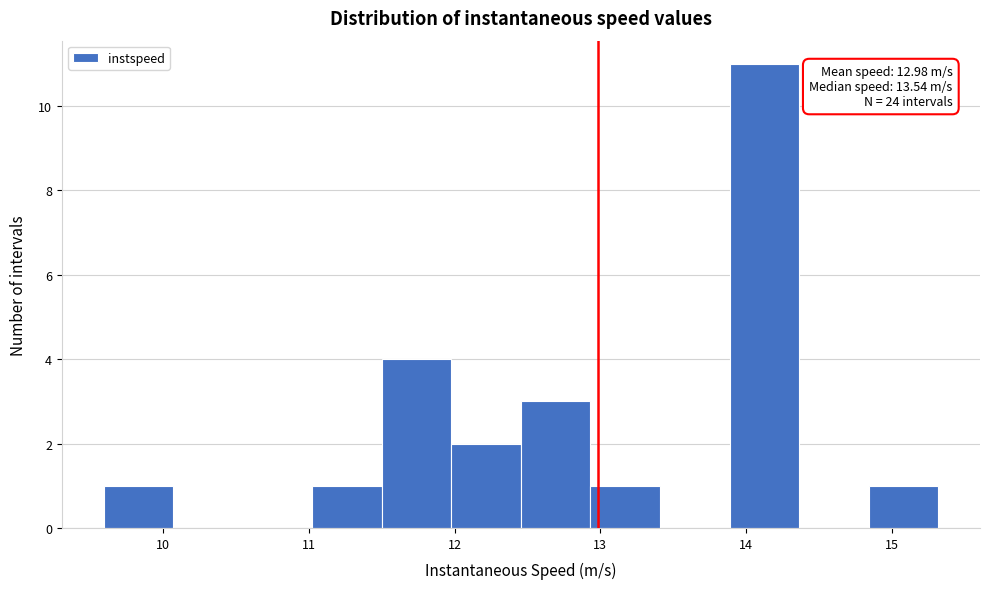

Which range on the x-axis has the tallest bar?

13.9 to 14.4